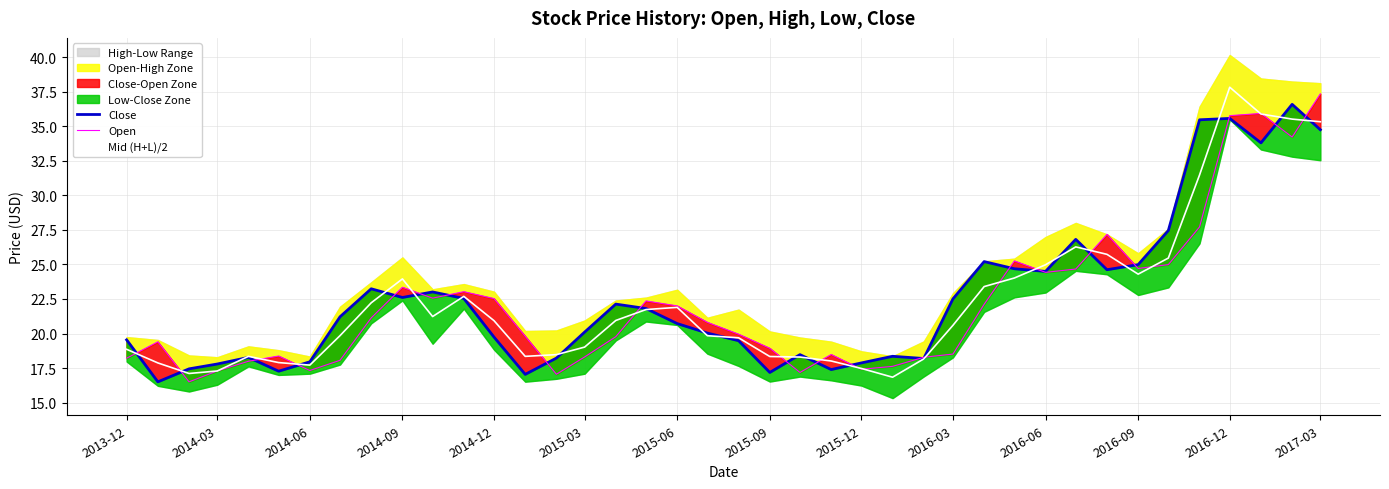

What is the lowest value of the Mid (H+L)/2 series?

16.8